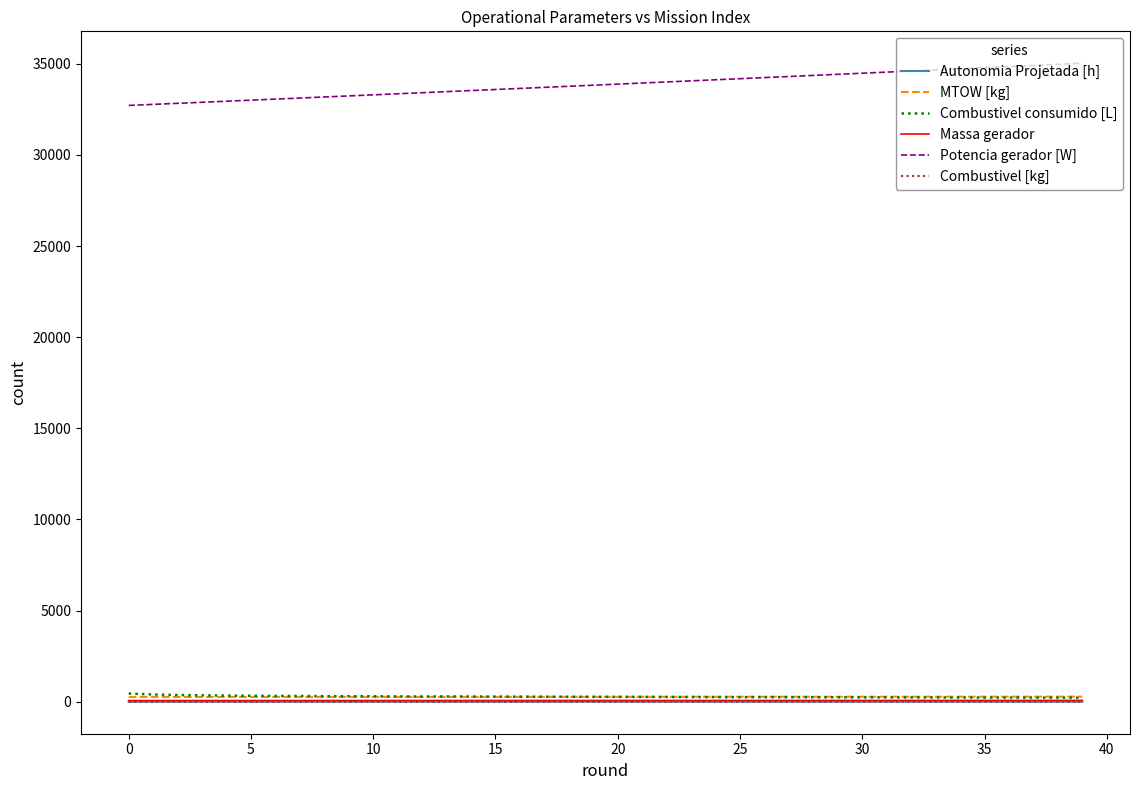

Which series has the largest total across all categories?

Potencia gerador [W]